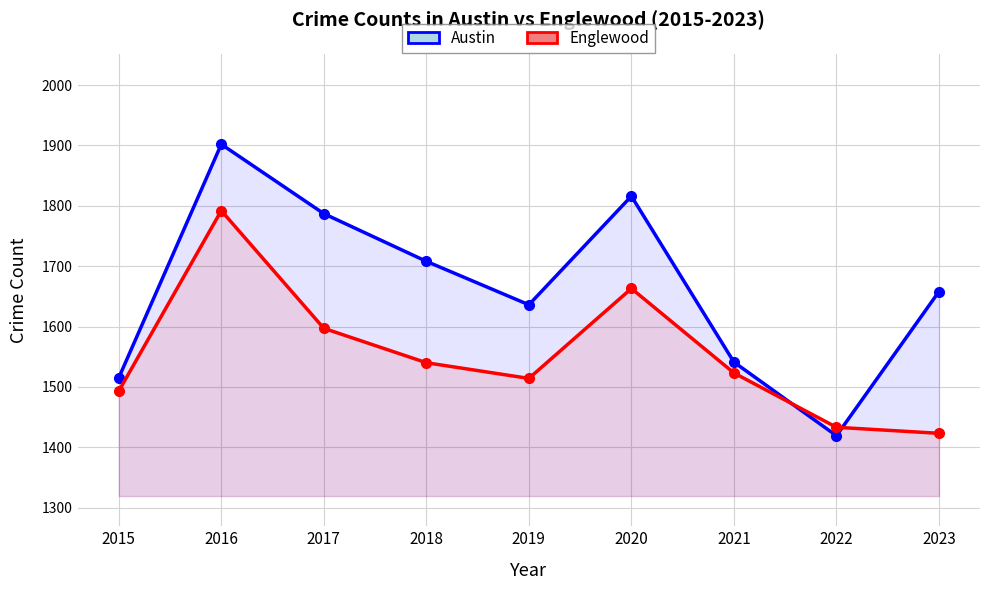

True or false: Austin and Englewood cross at least once.

True